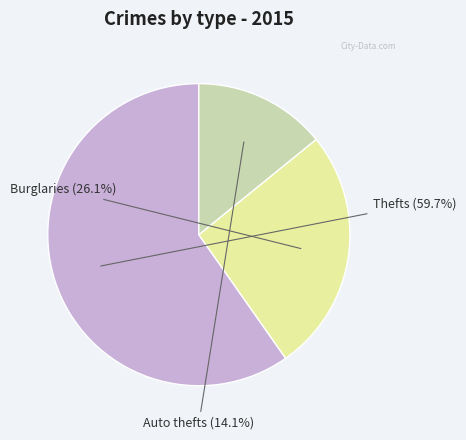

Does any single category account for the majority?

Yes